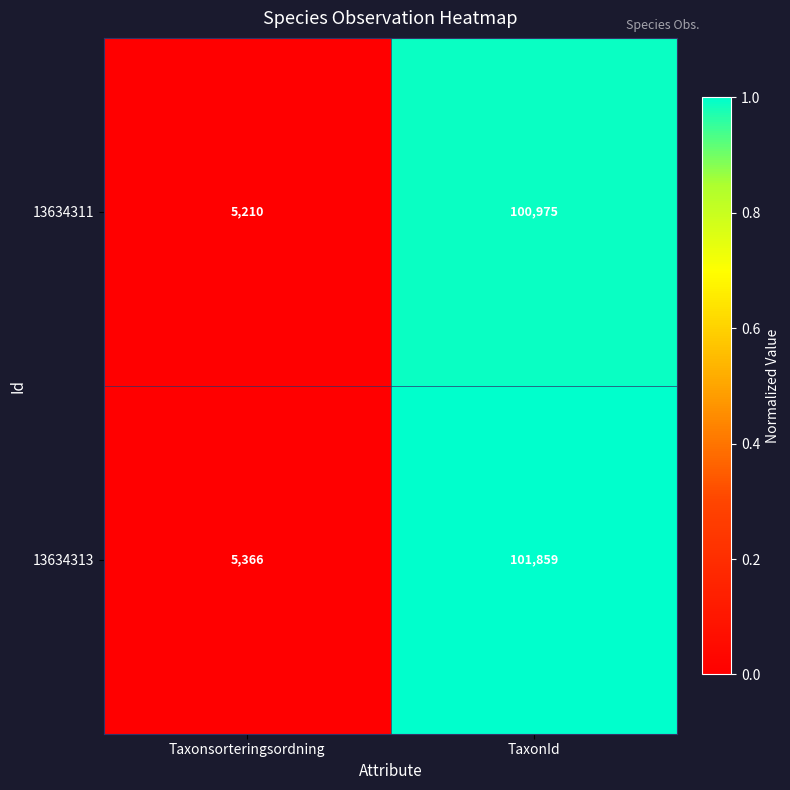

The value of 13634313 at TaxonId is 101859. True or false?

True